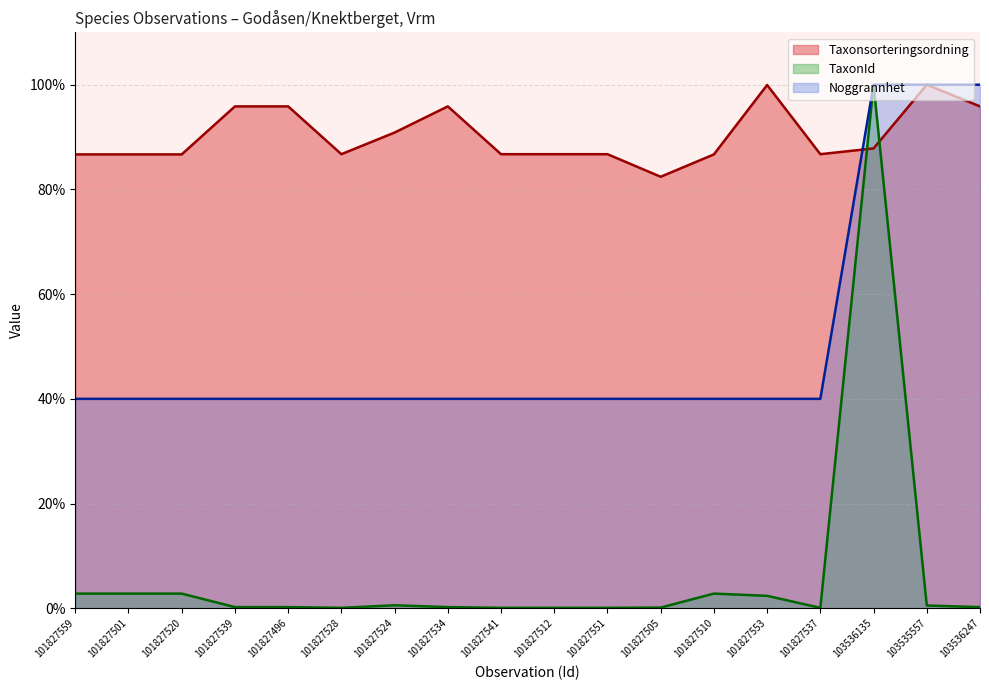

True or false: Taxonsorteringsordning has a value of 133.9 at 101827541.

False